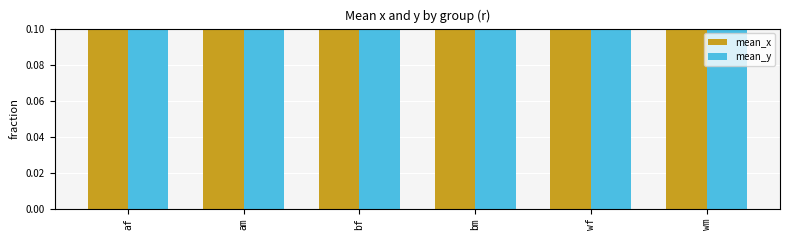

True or false: mean_y has a value of 0.4 at bf.

False